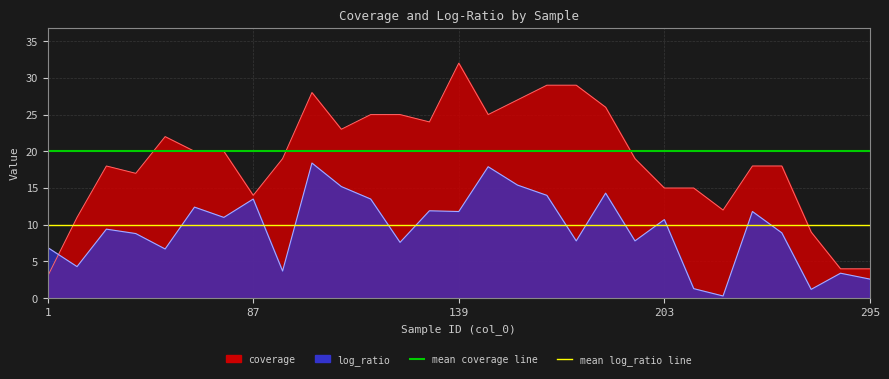

What is the value of the mean log_ratio line point at the 1st from the left?

10